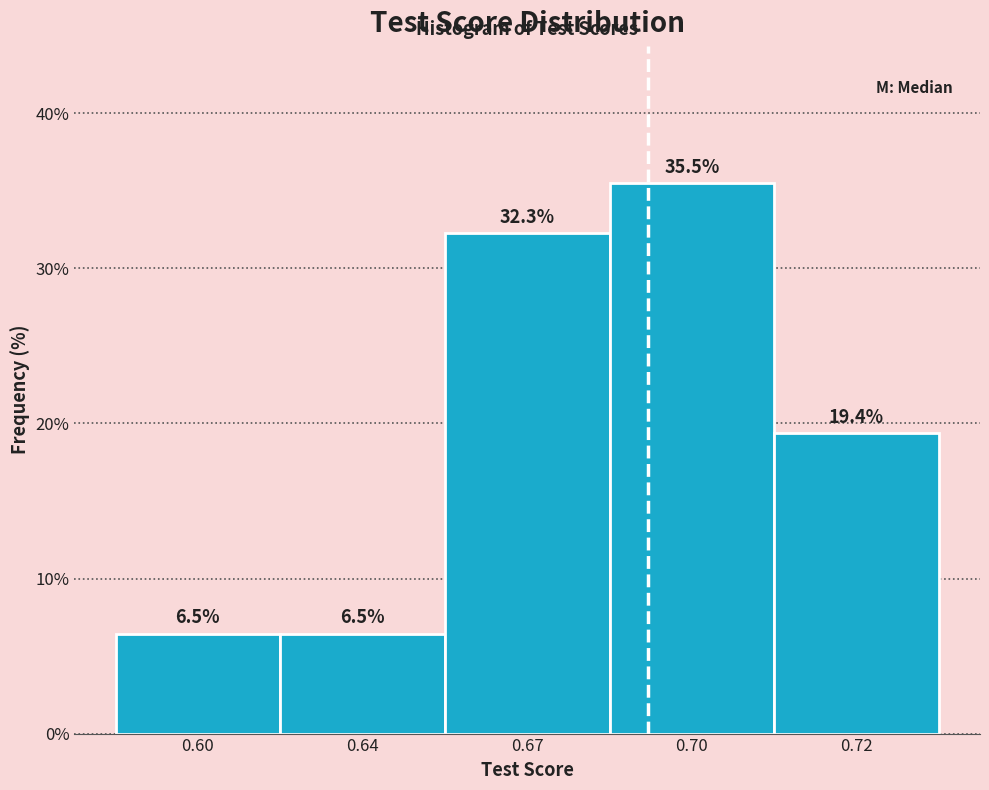

Reading left to right, what are all the values shown in this chart?

0.60=6.5	0.64=6.5	0.67=32.3	0.70=35.5	0.72=19.4